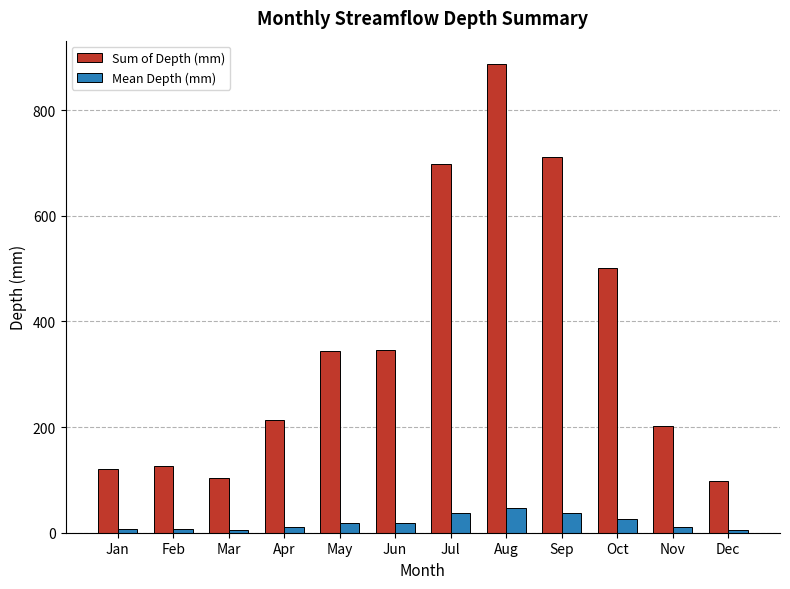

What is the value of the Mean Depth (mm) bar at the 10th from the left?

26.4